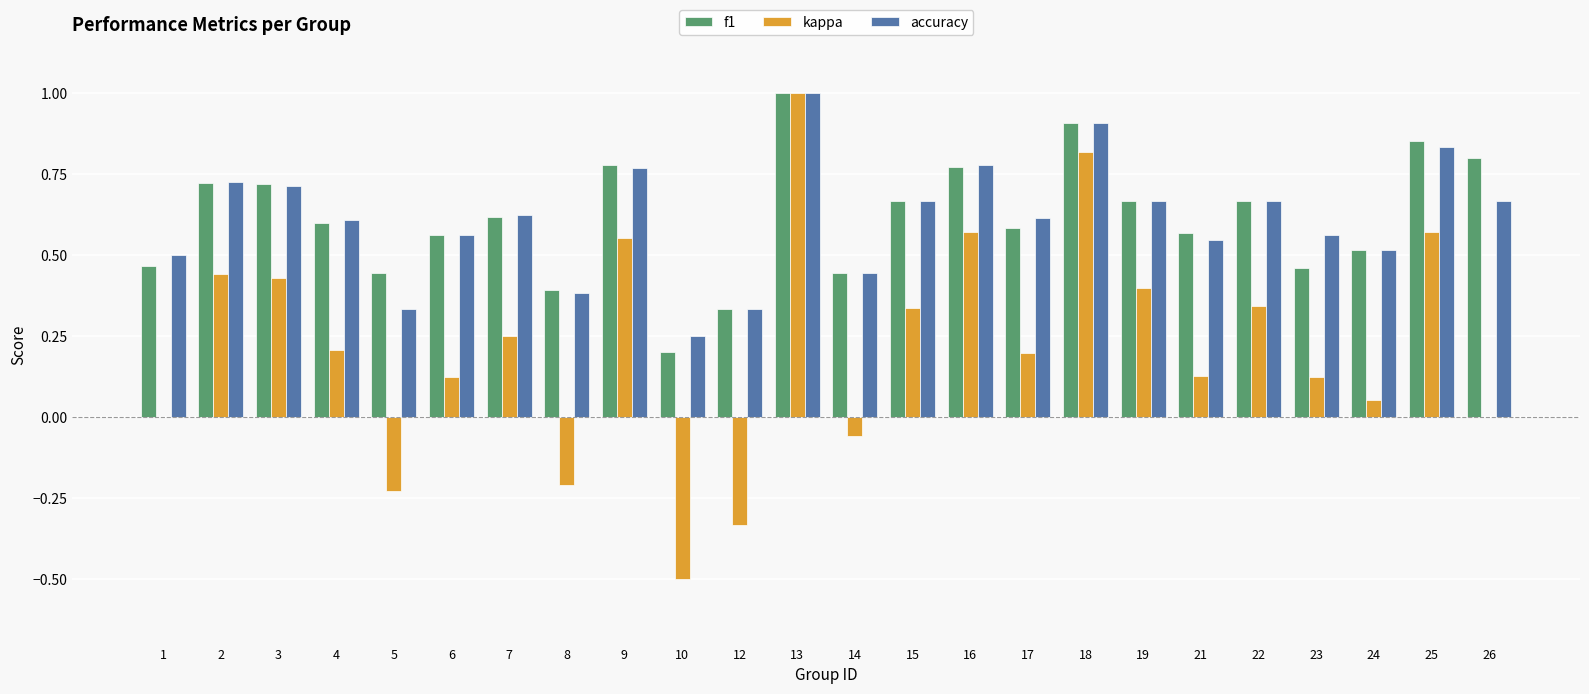

What is the sum of the f1 values at 5 and 2?

1.2